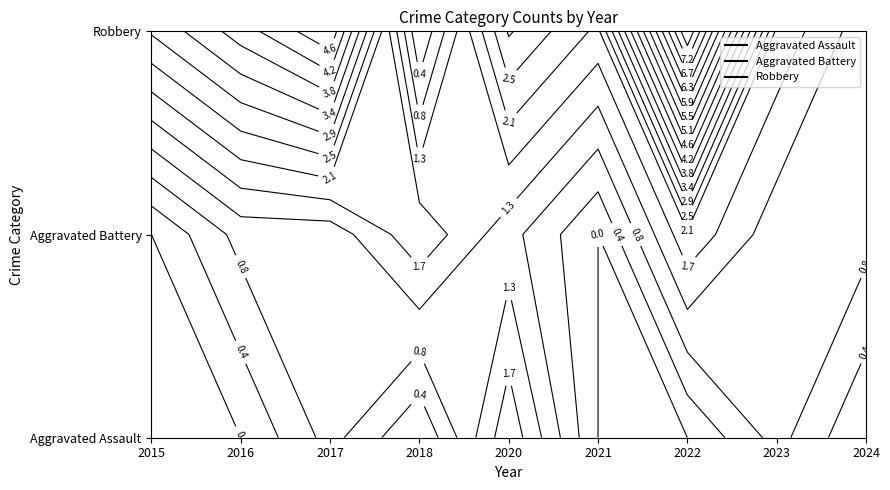

Reading left to right, transcribe all the data shown in this chart.

Aggravated Assault: 2015=0	2016=0	2017=1	2018=0	2020=2	2021=0	2022=0	2023=1	2024=0
Aggravated Battery: 2015=0	2016=1	2017=1	2018=2	2020=1	2021=0	2022=2	2023=1	2024=1
Robbery: 2015=3	2016=4	2017=5	2018=0	2020=3	2021=2	2022=8	2023=2	2024=1